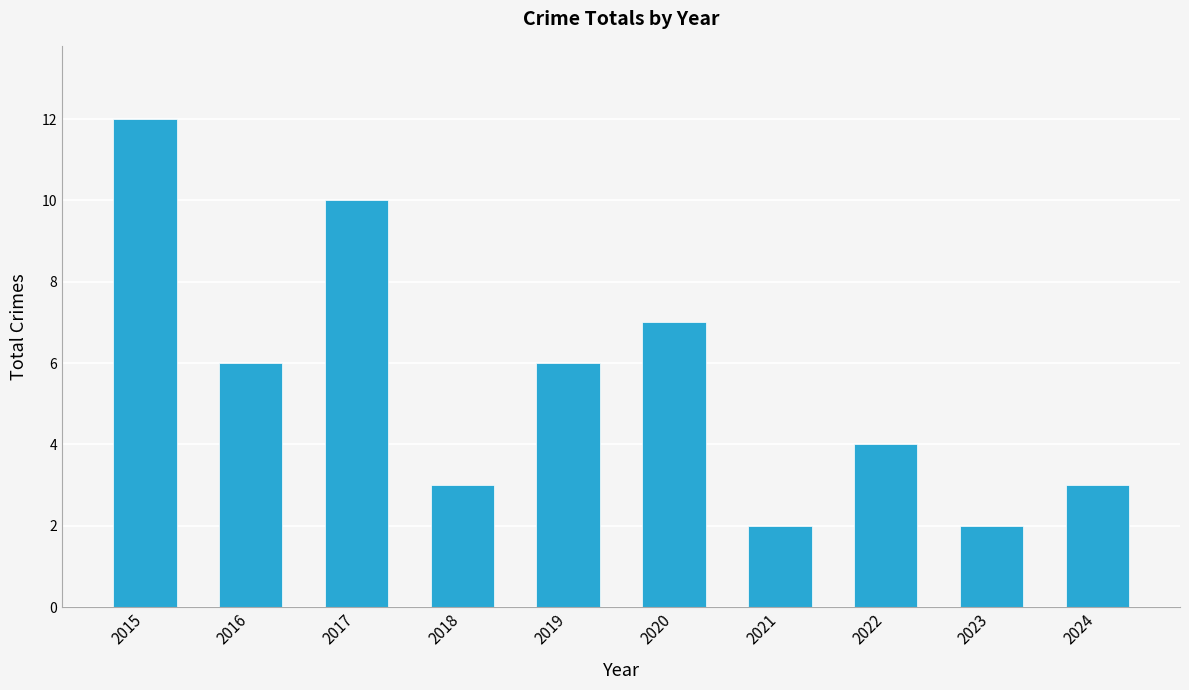

What is the difference between the maximum and minimum values?

10